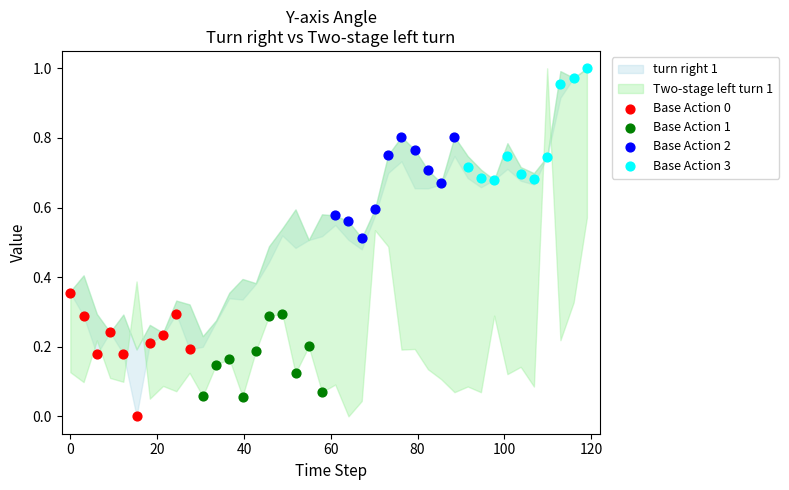

Which series reaches the maximum Y coordinate?

Base Action 3